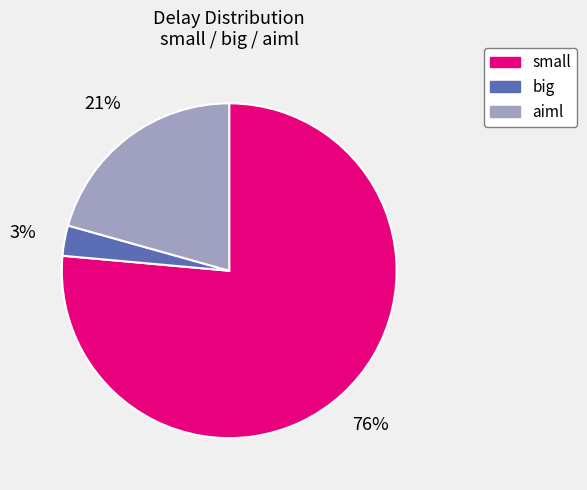

Is the sum of aiml and small greater than half?

Yes